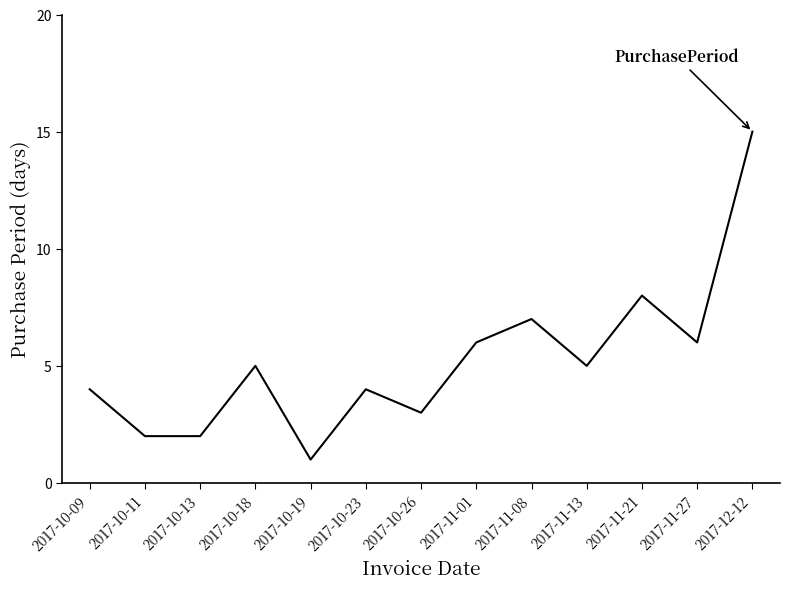

Which category has the lowest value across all series?

2017-10-19